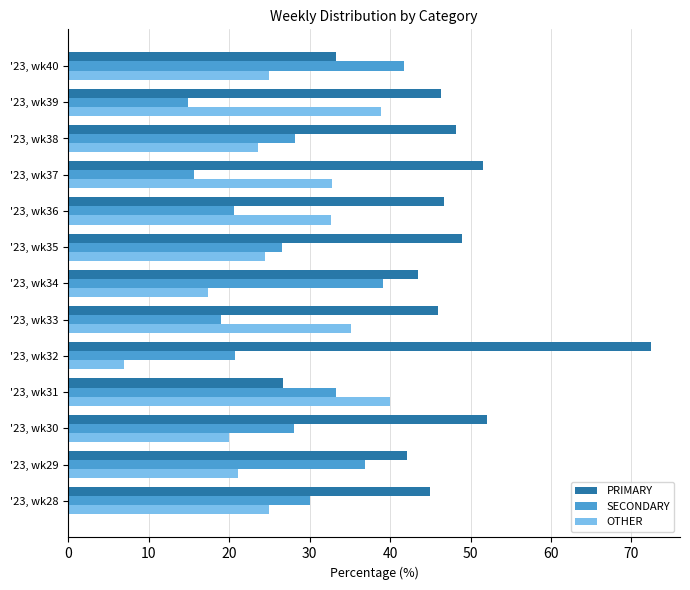

List the labels in order of SECONDARY value, smallest first.

'23, wk39, '23, wk37, '23, wk33, '23, wk36, '23, wk32, '23, wk35, '23, wk30, '23, wk38, '23, wk28, '23, wk31, '23, wk29, '23, wk34, '23, wk40